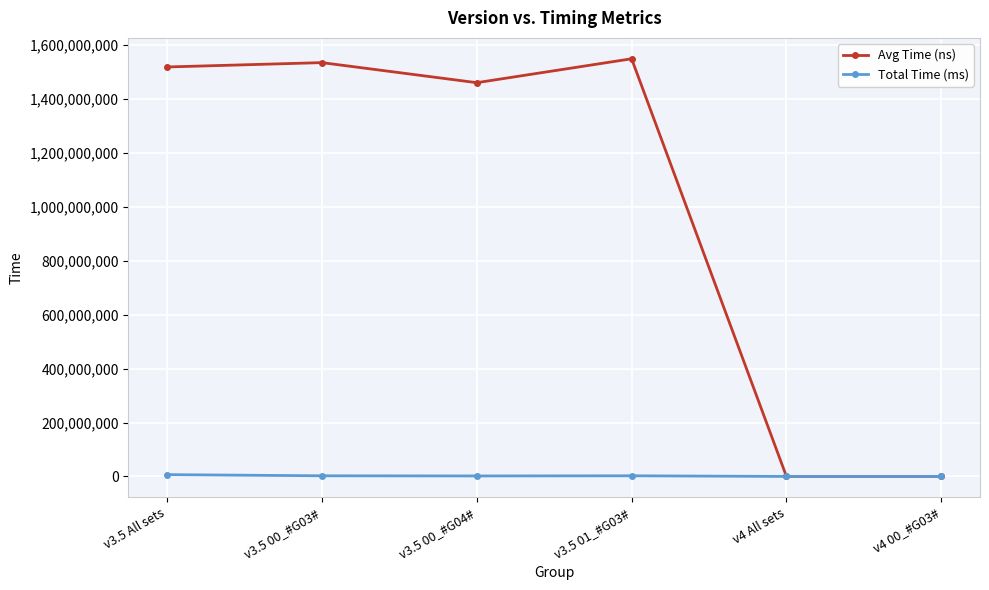

Rank the series by their maximum value, from lowest to highest.

Total Time (ms), Avg Time (ns)